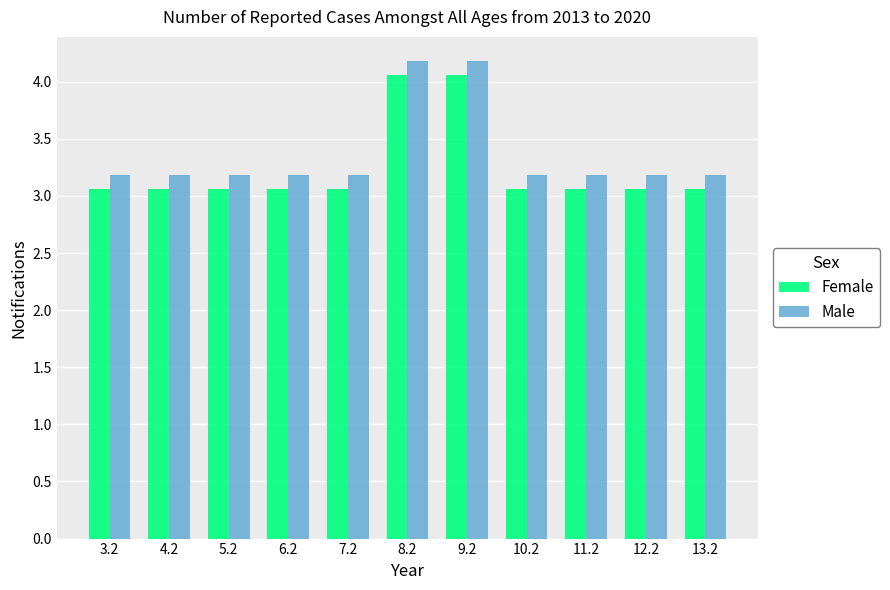

How many Male values are between 3 and 4?

9